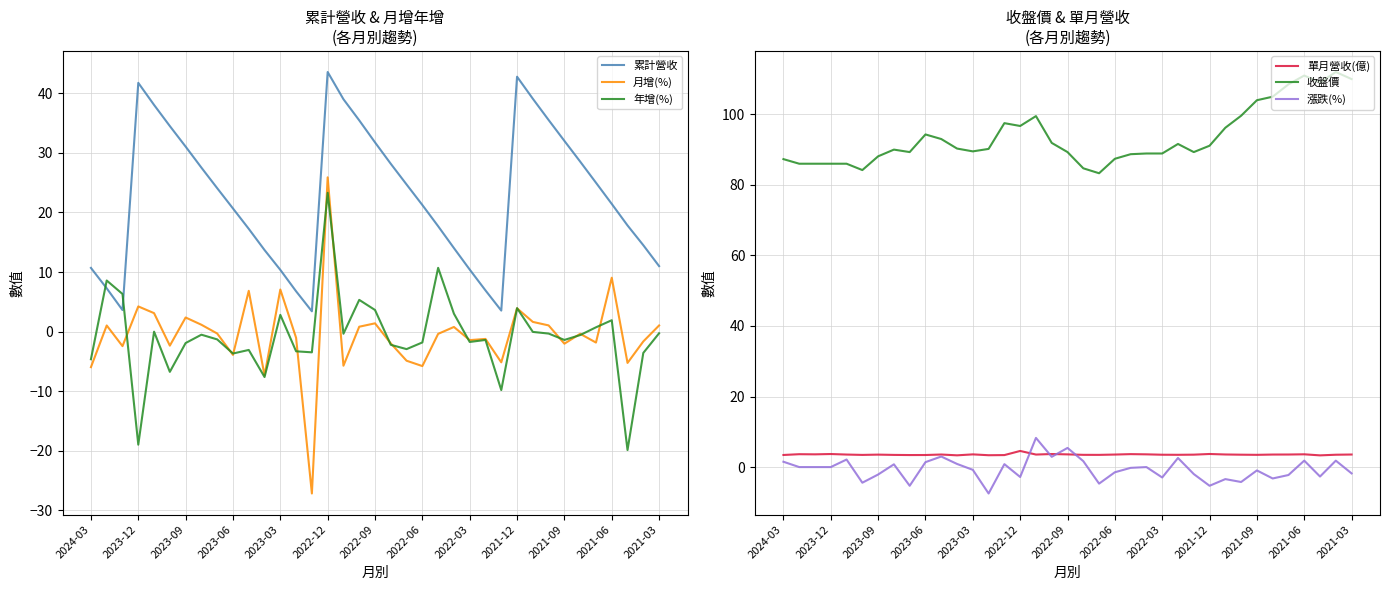

True or false: 累計營收 and 年增(%) intersect in this chart.

True